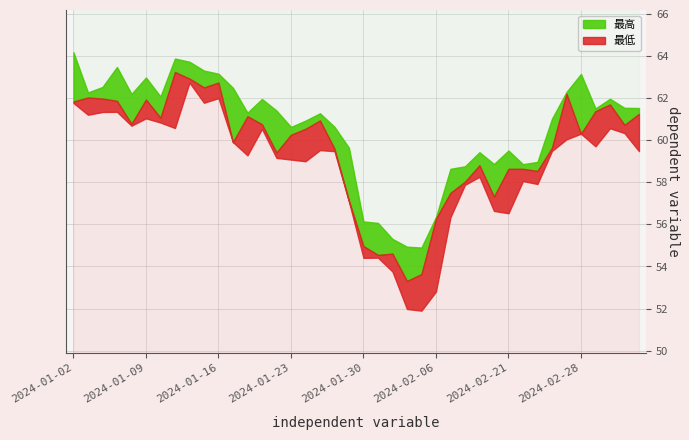

The 最低 series shows 23.3 at 2024-01-29. True or false?

False